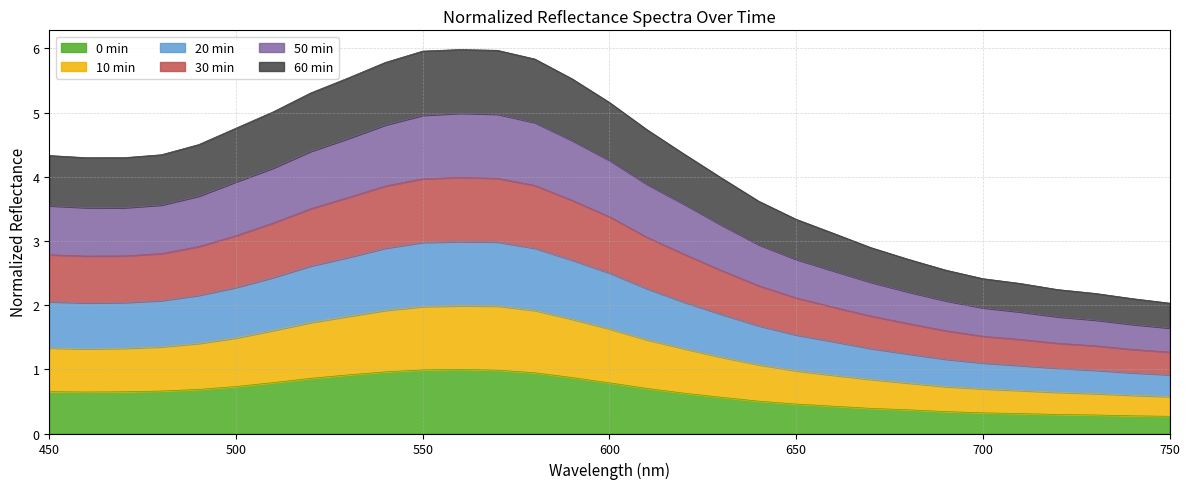

Where is the first local maximum for 30 min?

560